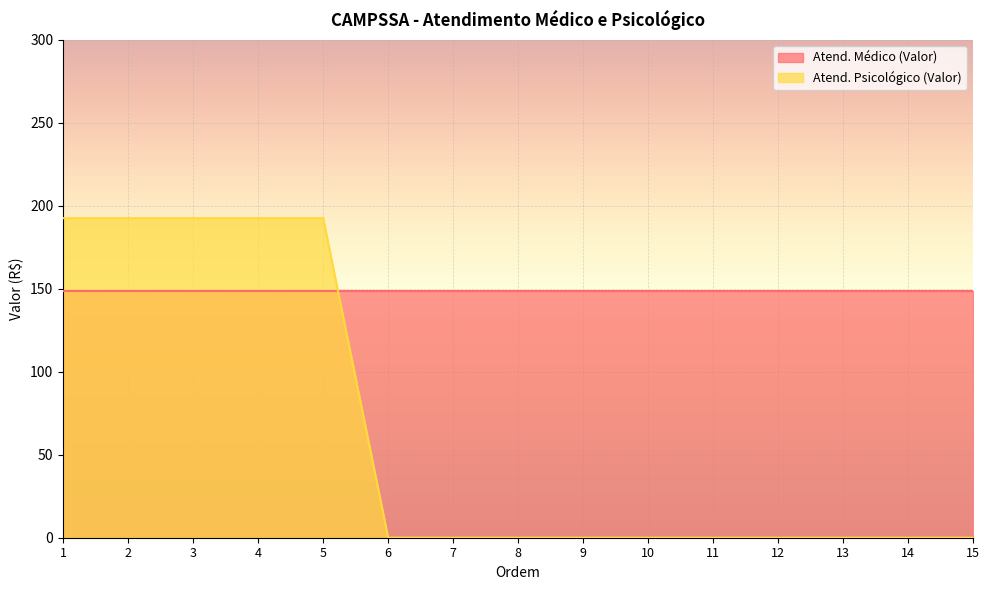

Where is the data nearest to the value 96?

6